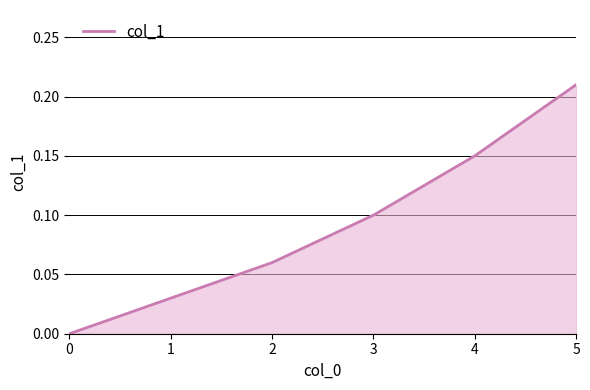

What is the sum of all values?

0.6